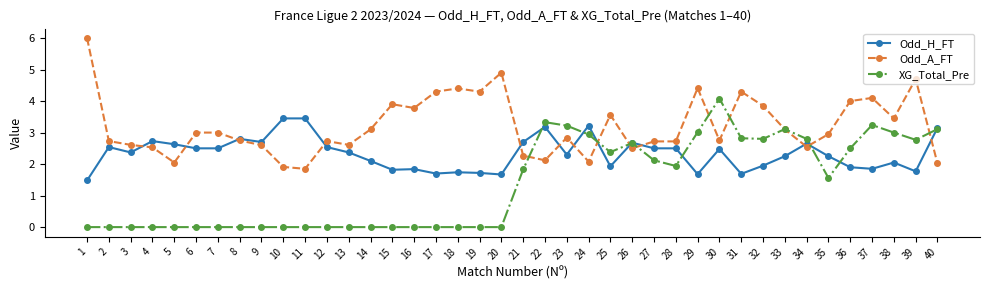

At which label does Odd_A_FT first exceed 2?

1